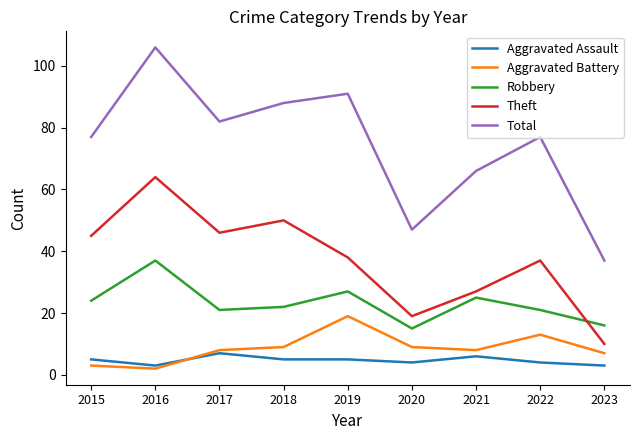

Is this an area chart (filled region under the line)?

No